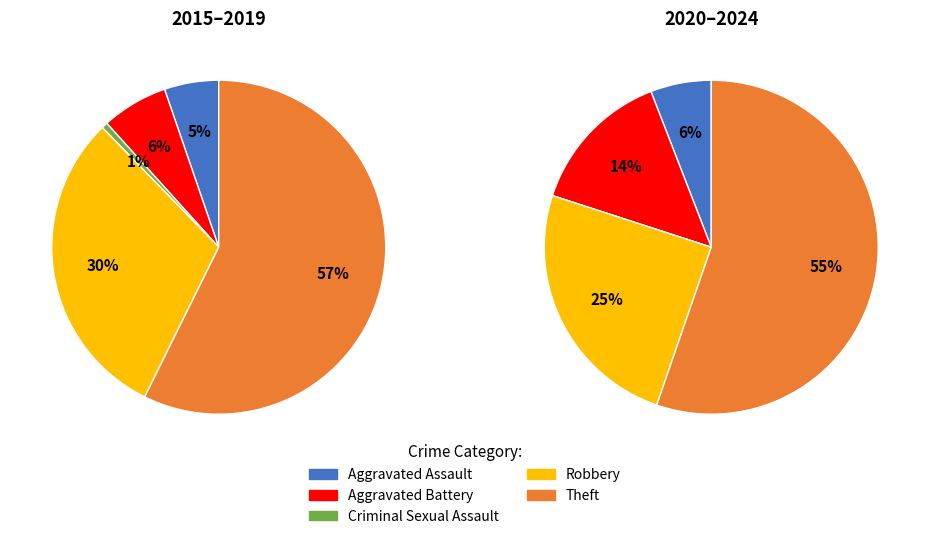

Is there any slice that represents more than half of the pie?

Yes